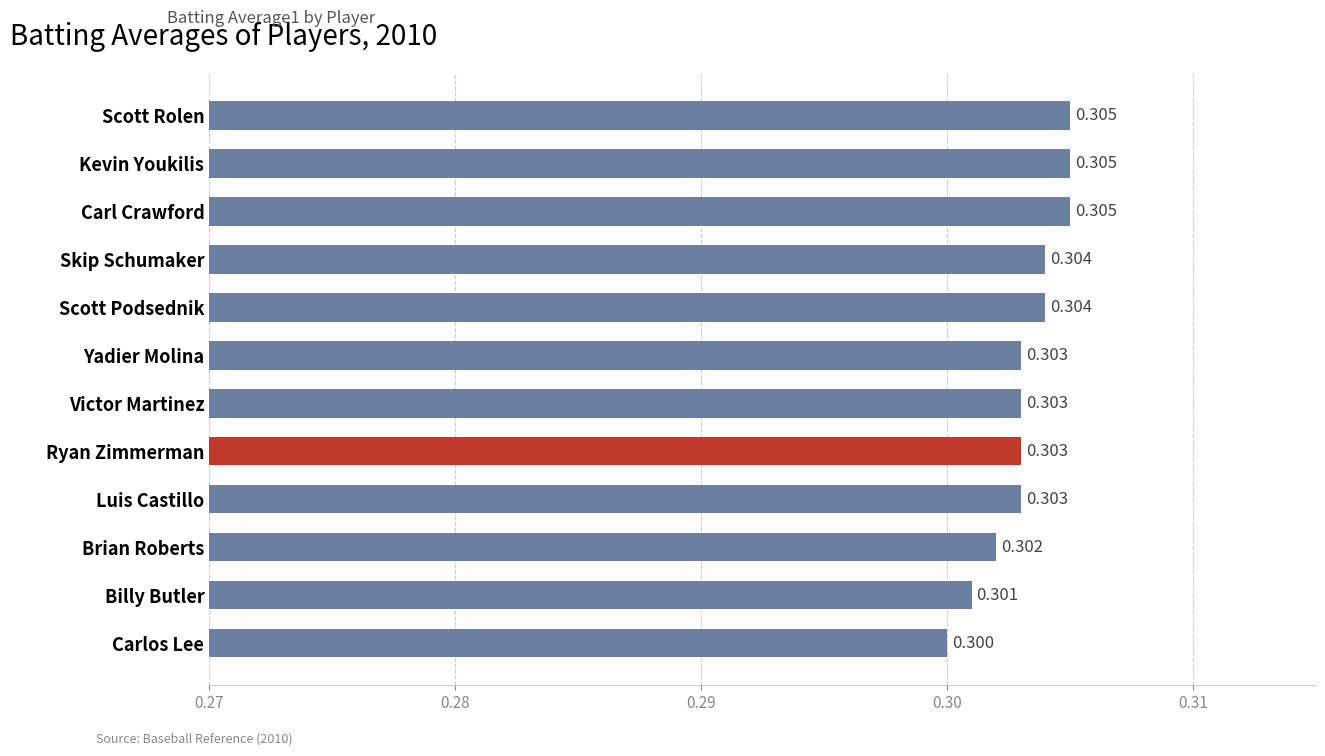

At which label is the value closest to 0?

Carlos Lee